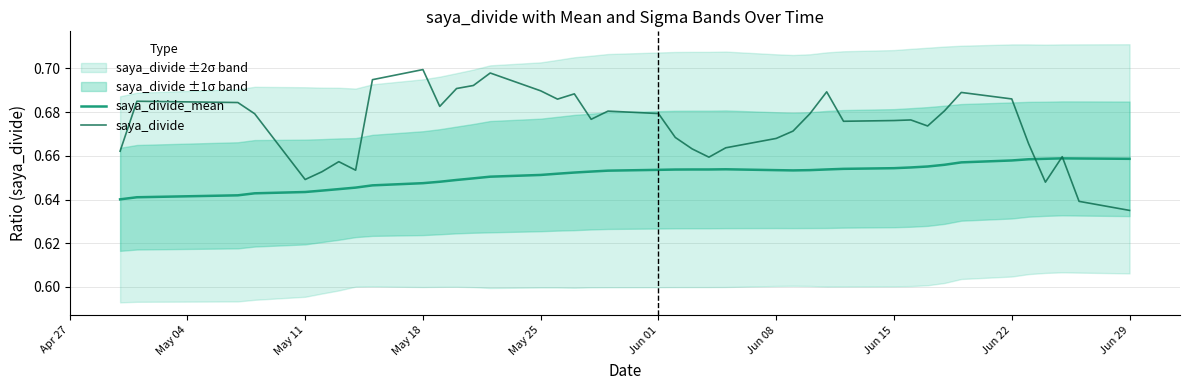

At which label is saya_divide closest to 0?

Jun 29